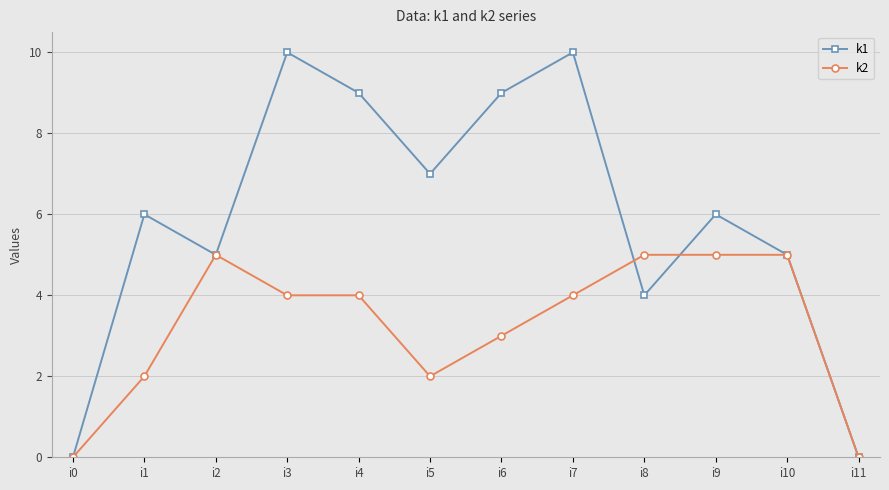

At which label does k2 first exceed 4?

i2